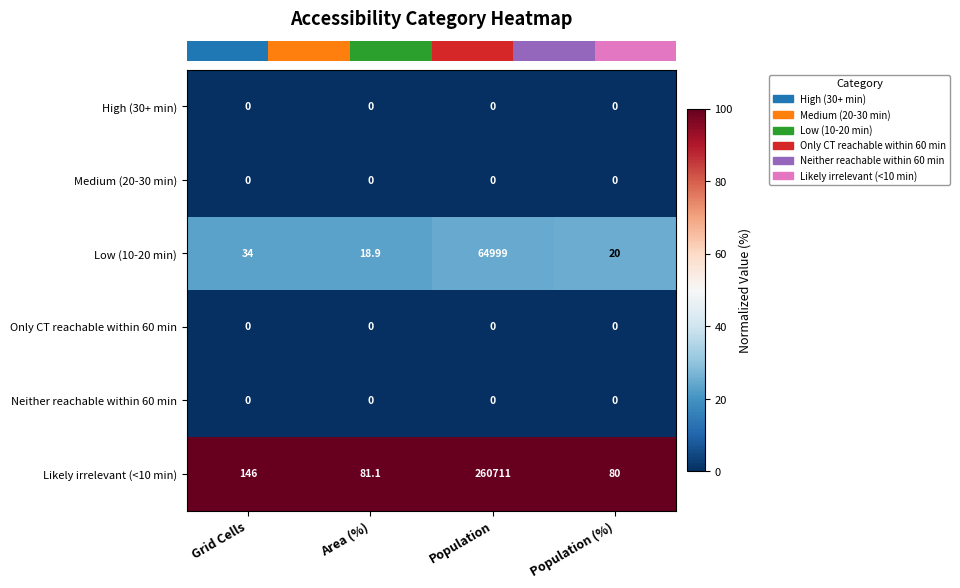

Rank the categories by Low (10-20 min) value from highest to lowest.

Population, Grid Cells, Population (%), Area (%)